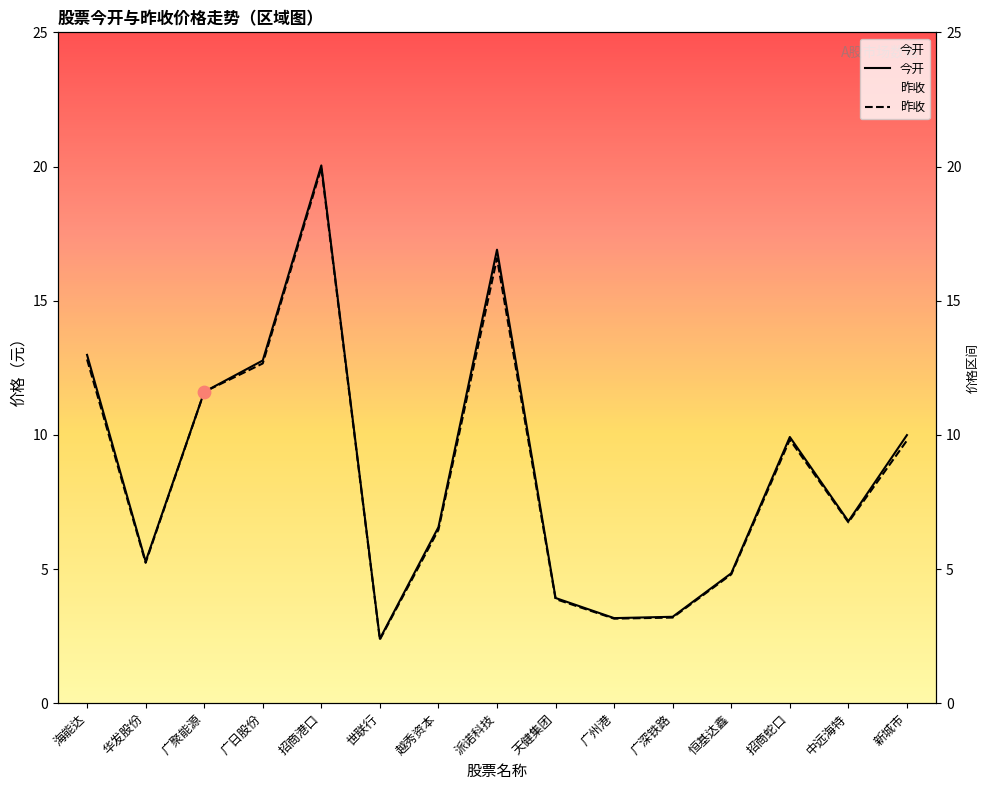

Is the value of 昨收 at 世联行 greater than the value of 今开 at 世联行?

No